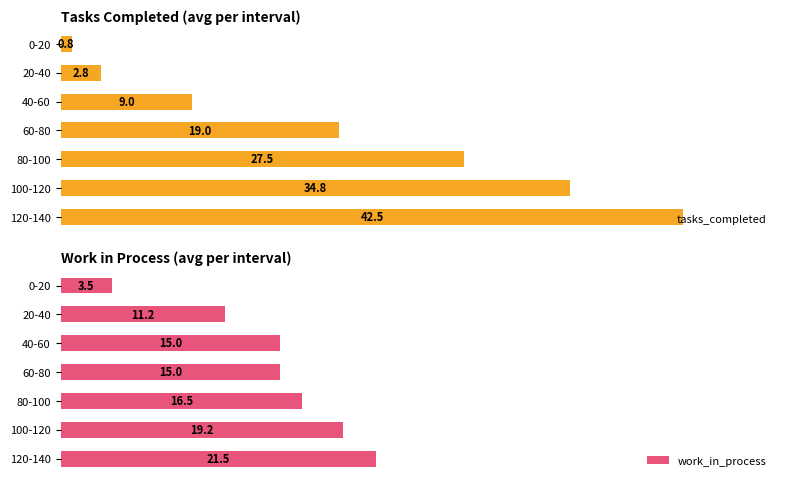

Which category has the highest value in the tasks_completed series?

120-140